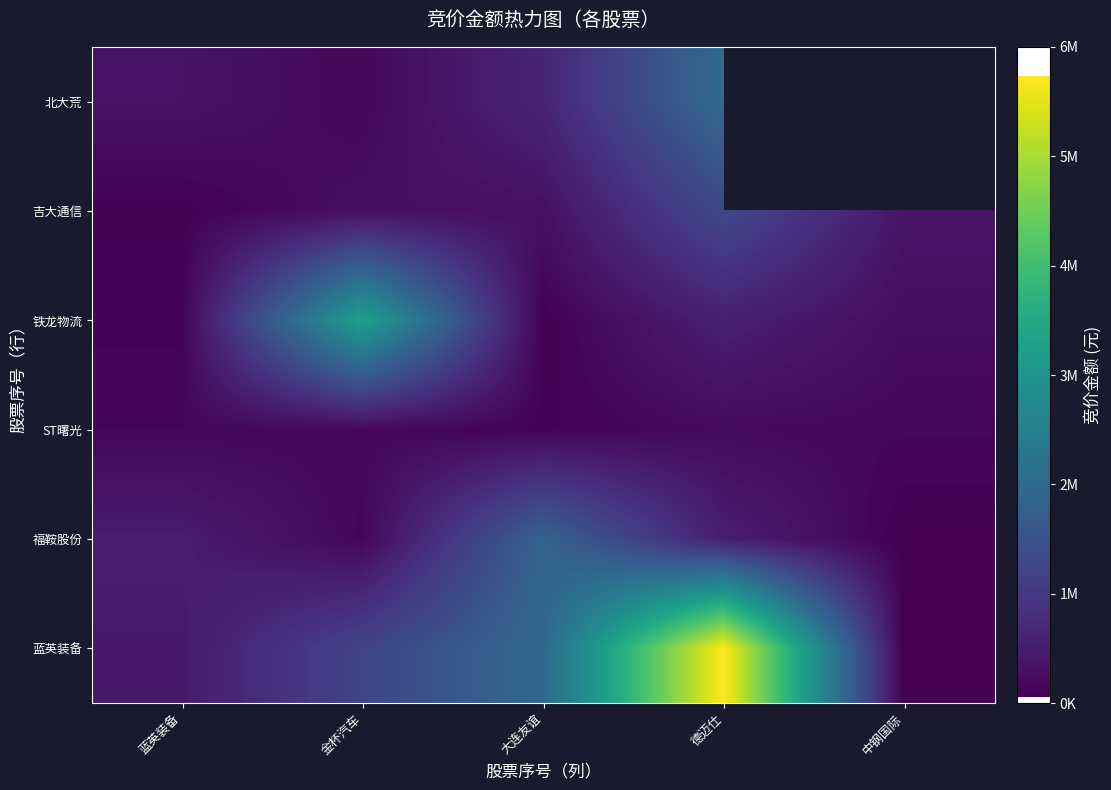

What is the maximum value shown in the chart?

5737800.0